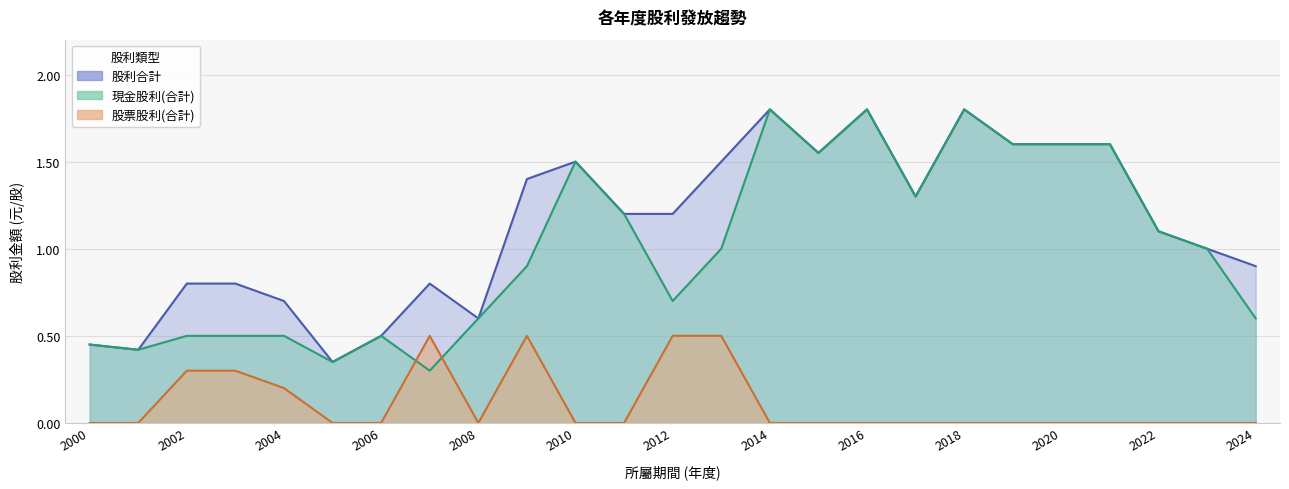

At 2020, list the series in order from largest to smallest.

現金股利(合計), 股利合計, 股票股利(合計)